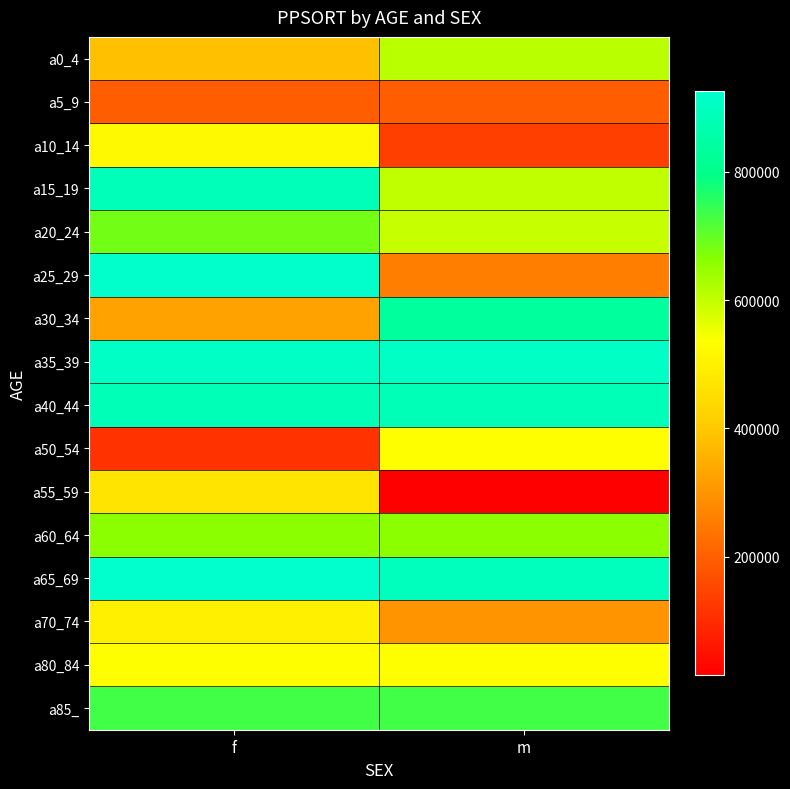

Which series changed the most between f and m?

a25_29